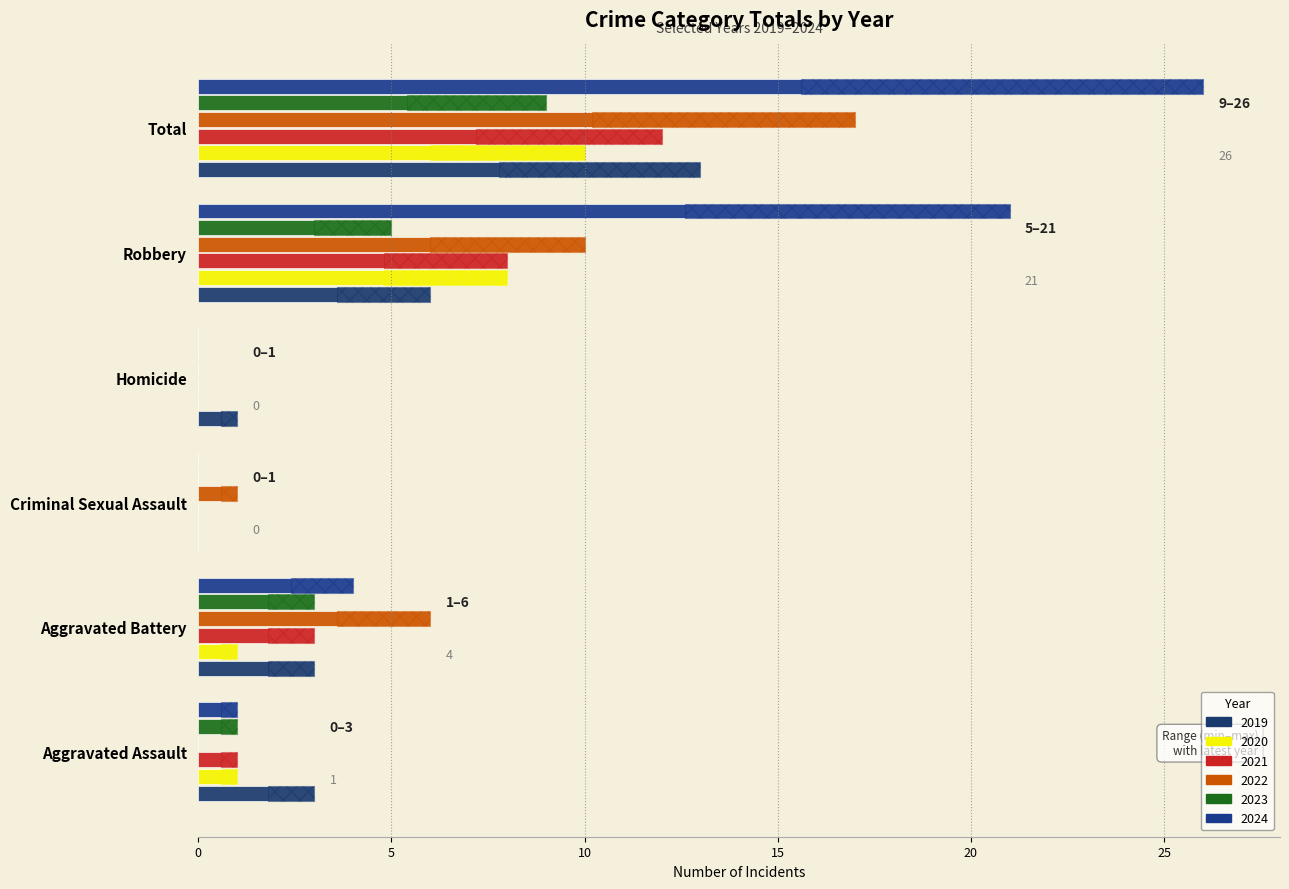

Which series has the largest total across all categories?

2024